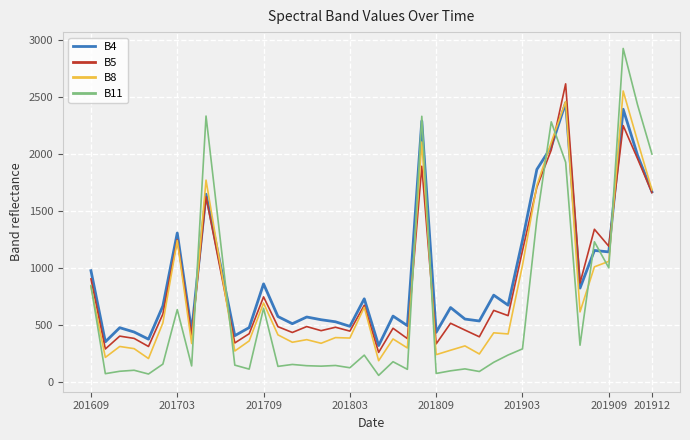

Rank the series by their maximum value, from highest to lowest.

B11, B5, B8, B4